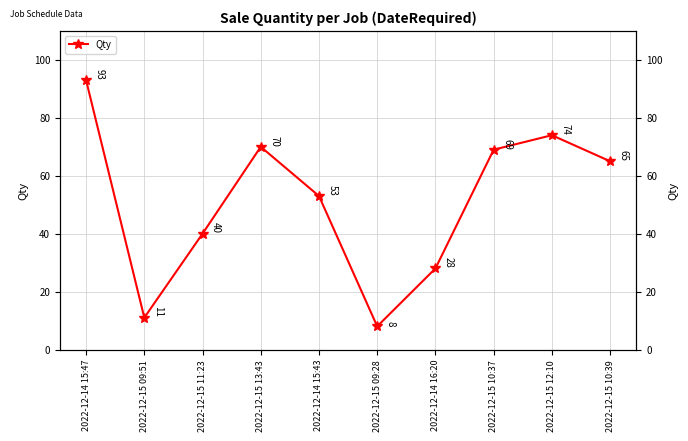

Reading right to left, what are all the values shown in this chart?

2022-12-15 10:39=65	2022-12-15 12:10=74	2022-12-15 10:37=69	2022-12-14 16:20=28	2022-12-15 09:28=8	2022-12-14 15:43=53	2022-12-15 13:43=70	2022-12-15 11:23=40	2022-12-15 09:51=11	2022-12-14 15:47=93